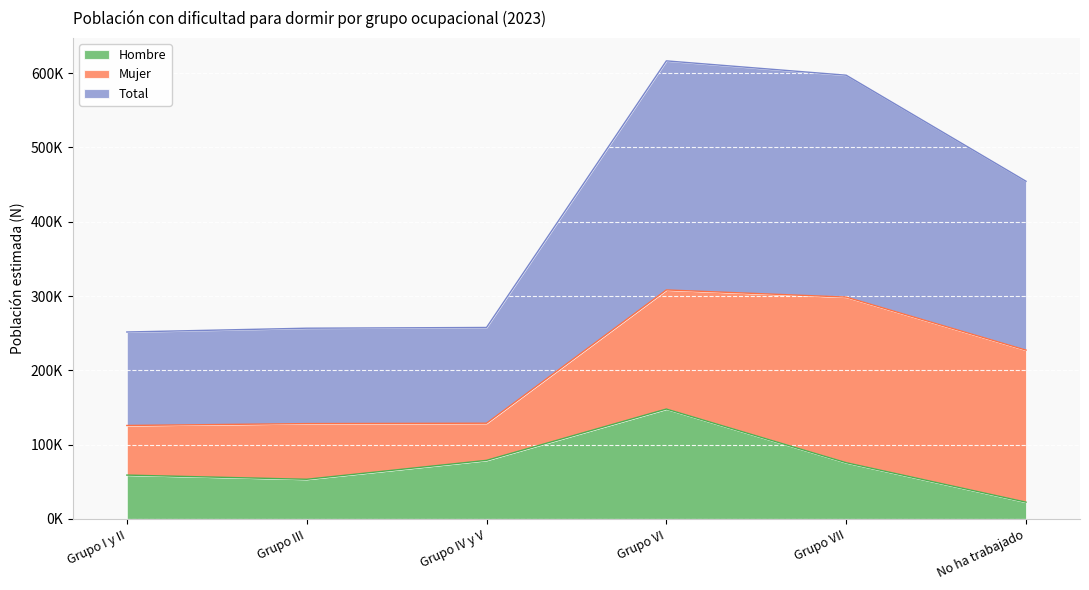

True or false: Total has a value of 32928 at Grupo III.

False